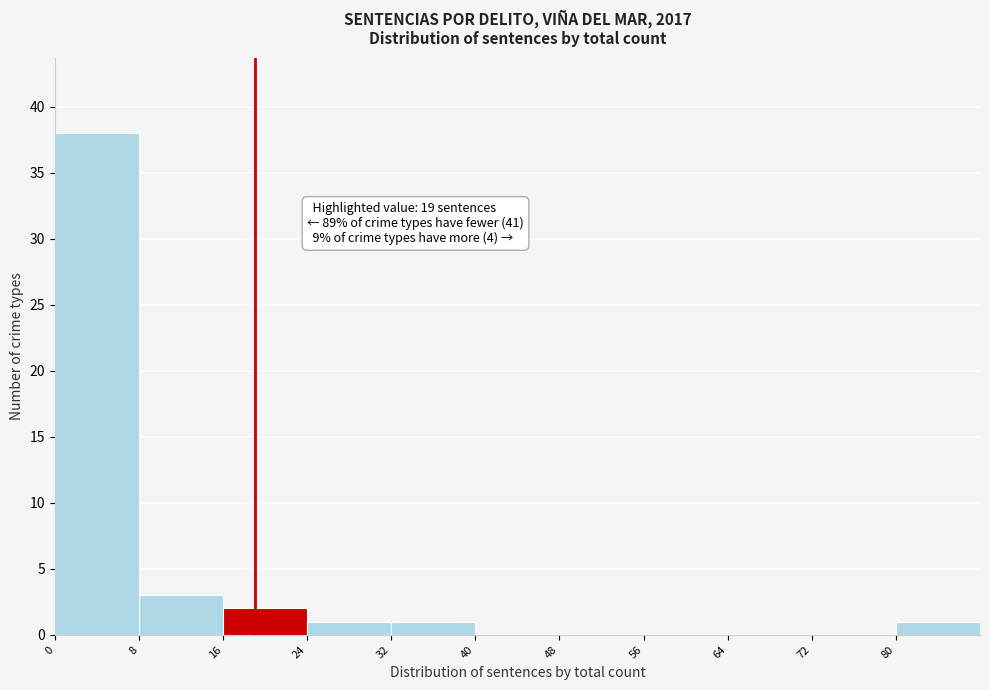

Which range on the x-axis has the tallest bar?

0 to 8